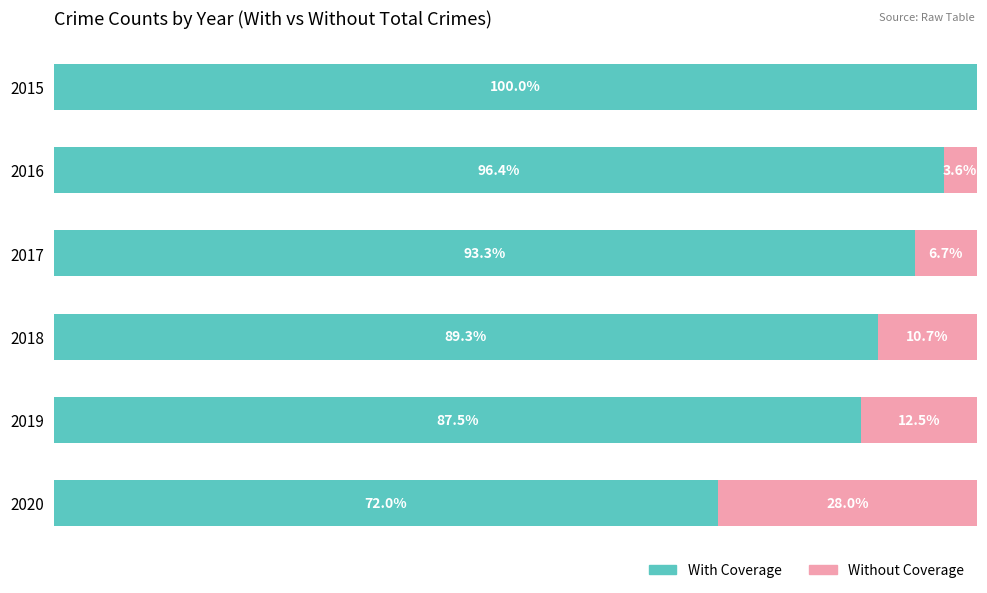

What are all the series names shown in the legend?

With Coverage, Without Coverage